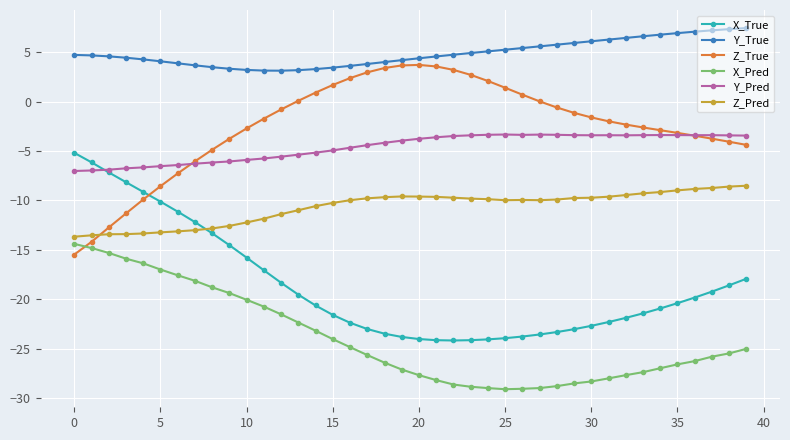

What is the value of the Y_Pred point at the 14th from the left?

-5.4